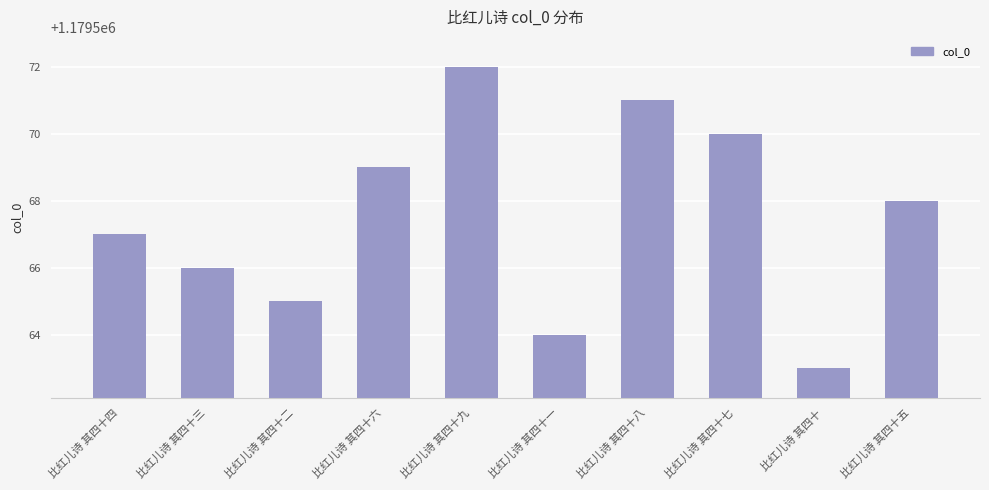

What is the difference between the maximum and minimum values?

9